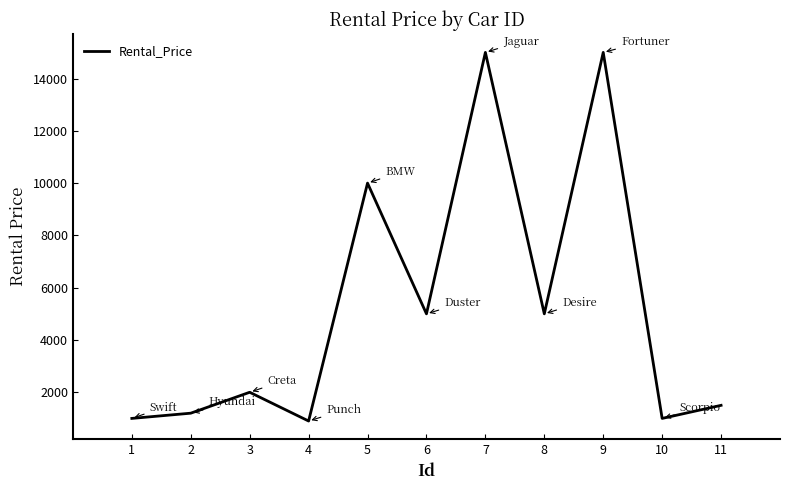

What is the average value?

5236